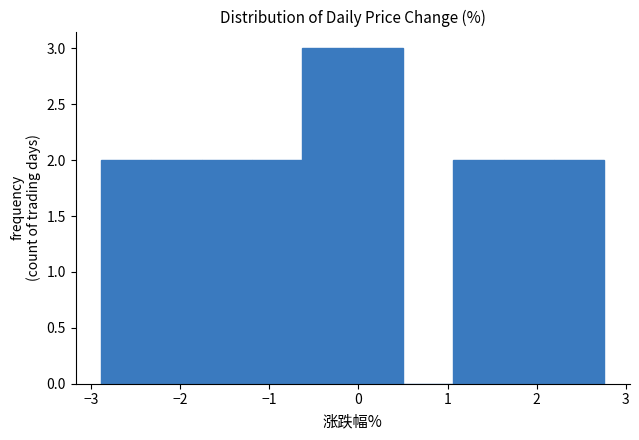

What is the height of the bar covering -2.9 to -2.3 on the x-axis? Neither the bar edges nor the heights are printed on the chart, so give them approximately, as read against the axes.

2